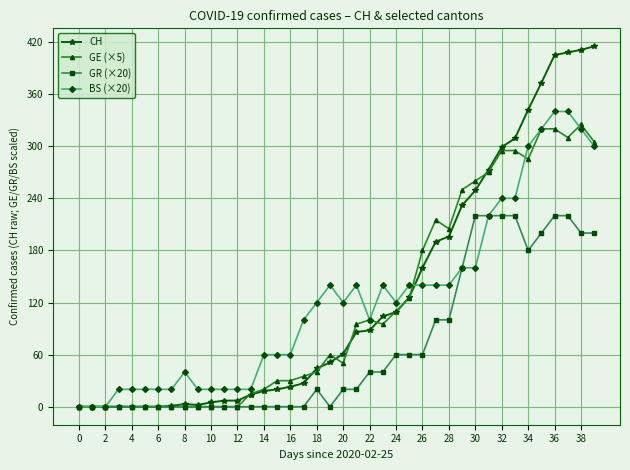

What is the value of the CH point at the 39th from the left?

411